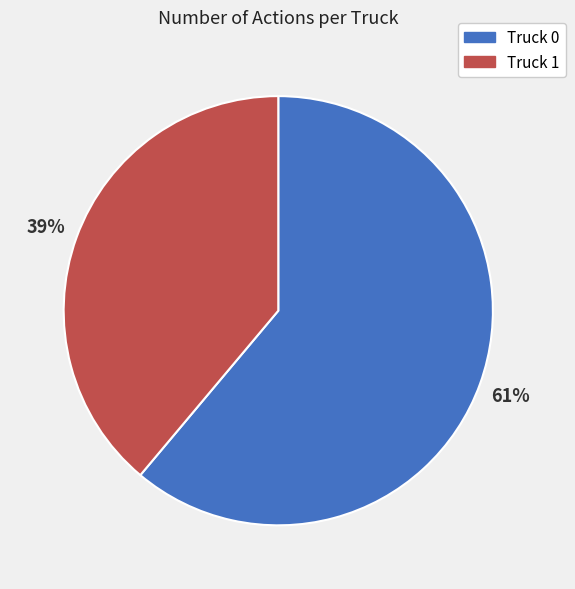

Which slice is the smallest?

Truck 1